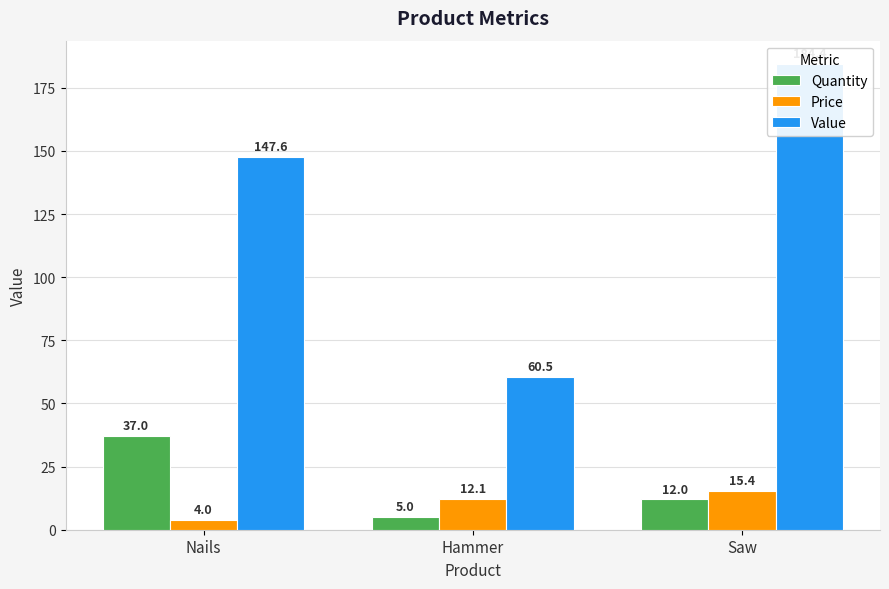

The Value series shows 60.5 at Hammer. True or false?

True